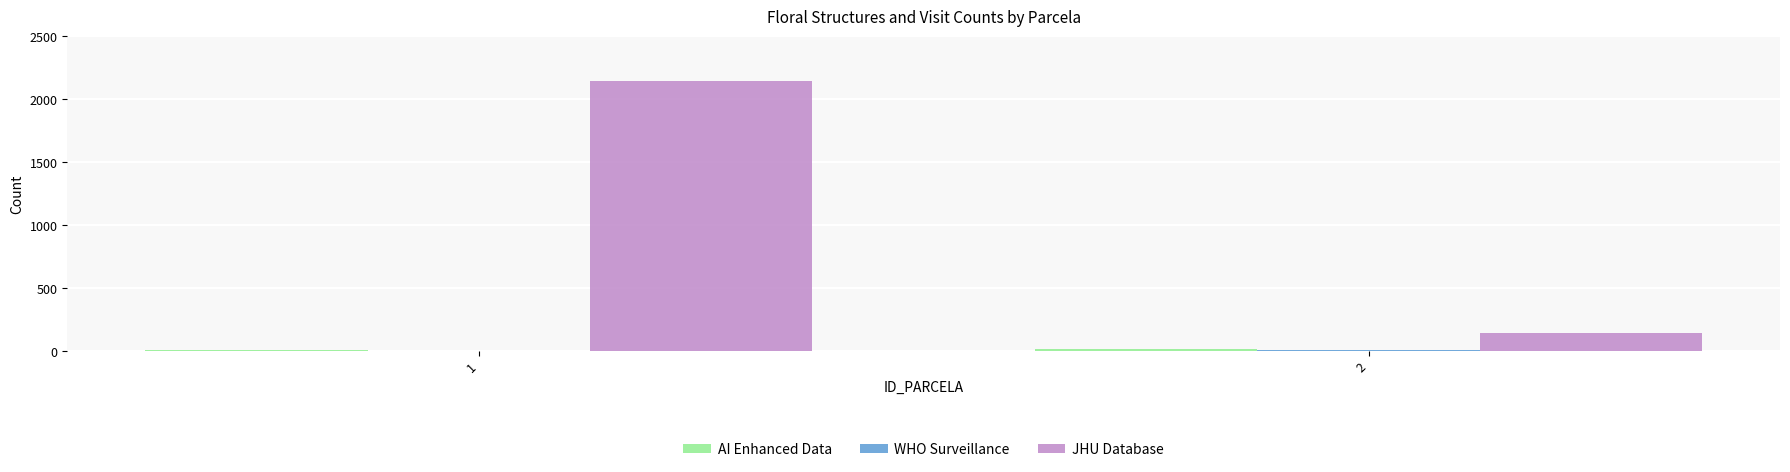

Which series has the largest range (max minus min)?

JHU Database